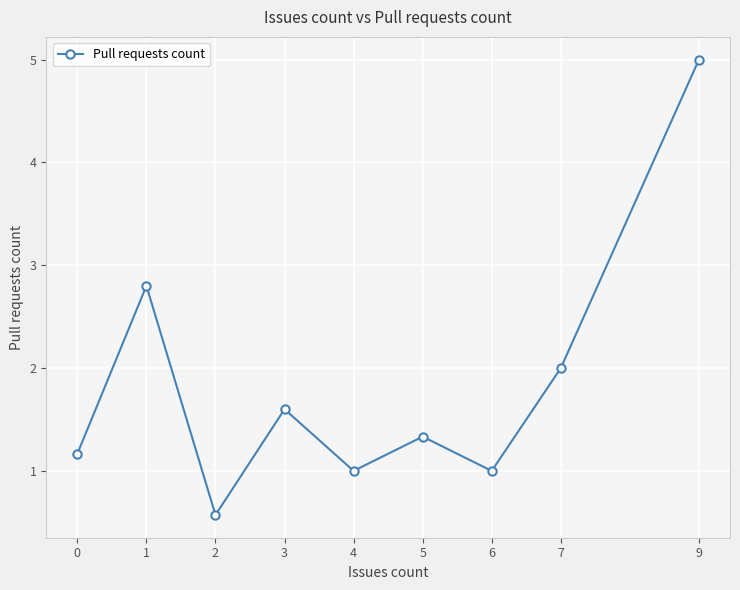

What is the value of the 8th point from the left?

2.0